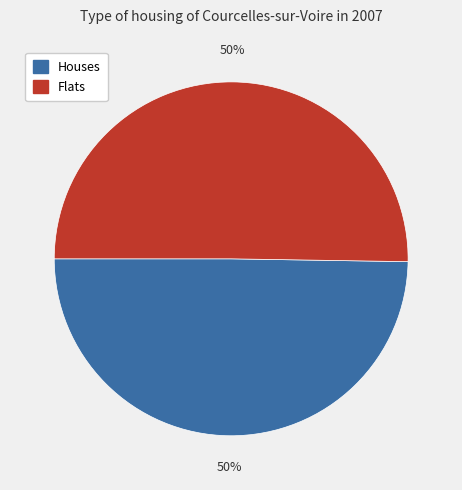

To the nearest percent, what is the average slice percentage?

50%